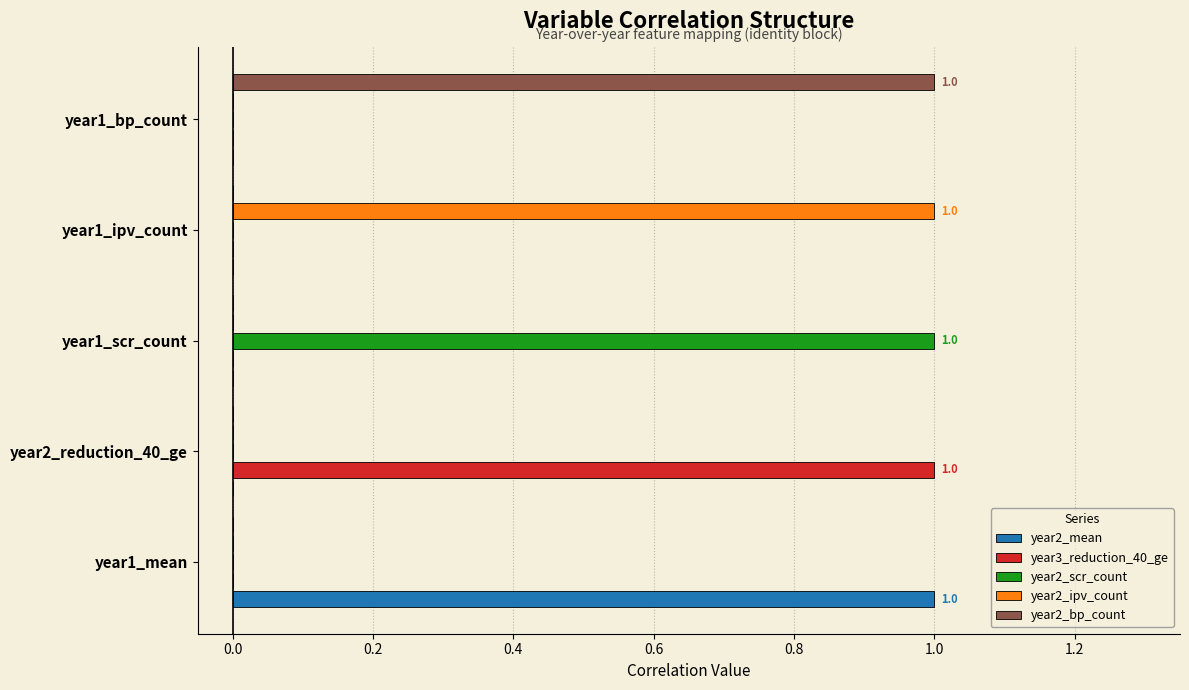

How many year2_scr_count values are between 0 and 1?

5